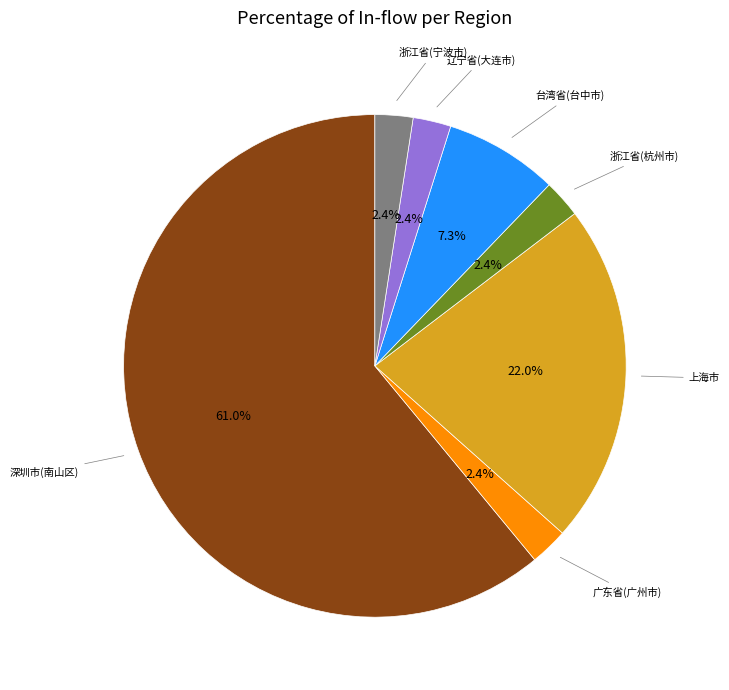

Is there any slice that represents more than half of the pie?

Yes